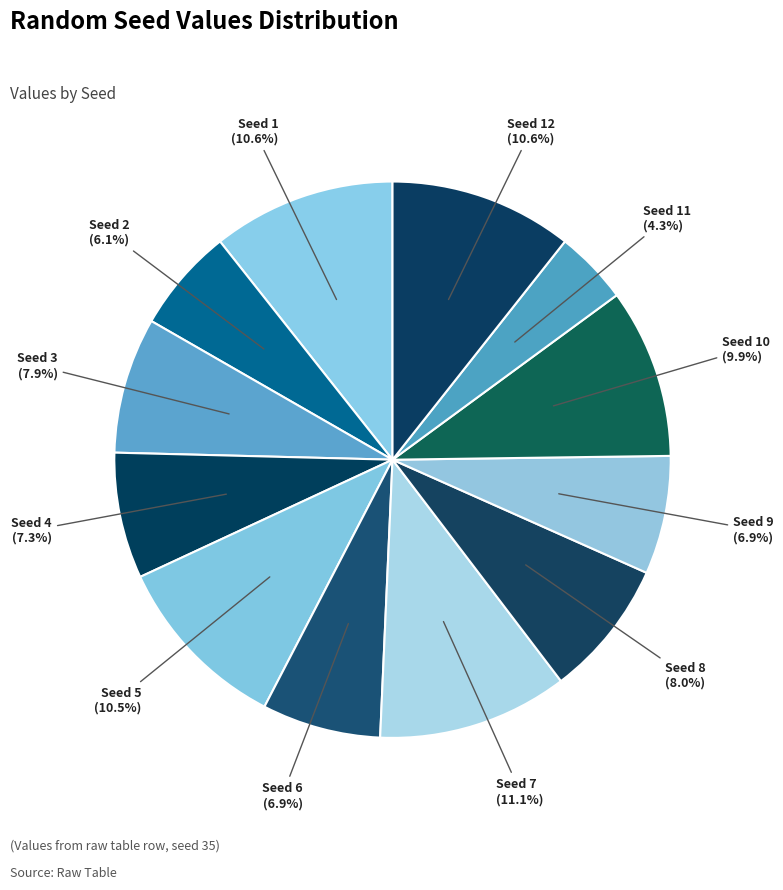

Count the number of slices in the pie.

12